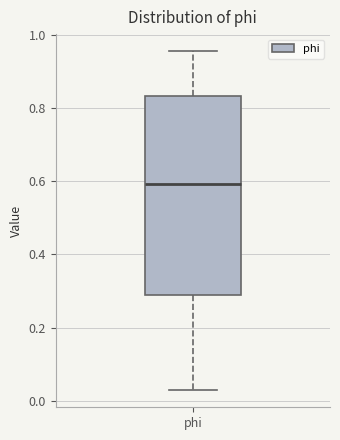

Read this box plot against the y-axis: the position of the median line, the range covered by the box, and the ends of both whiskers. The values are not printed on the chart, so give them approximately, as read against the axis.

median 0.60, box 0.28 to 0.84, whiskers 0.02 to 0.96